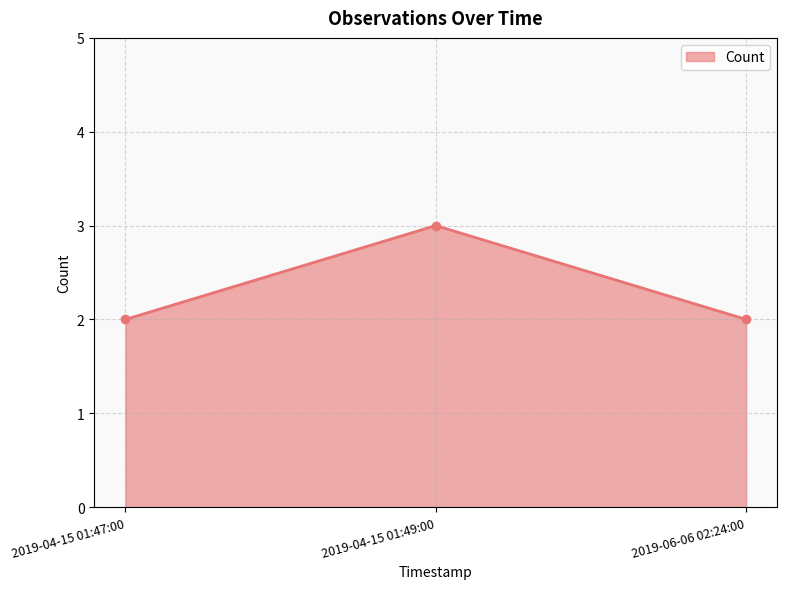

What is the minimum value shown in the chart?

2